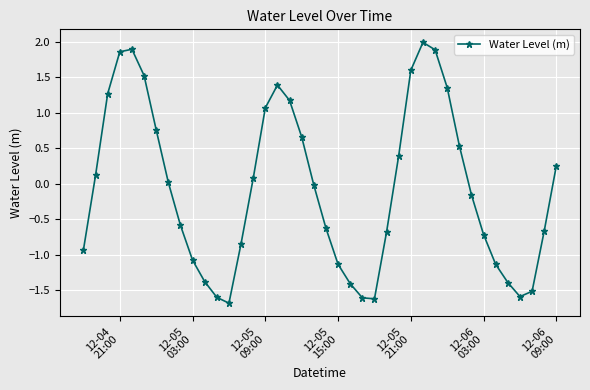

Count the number of values greater than 0.

19